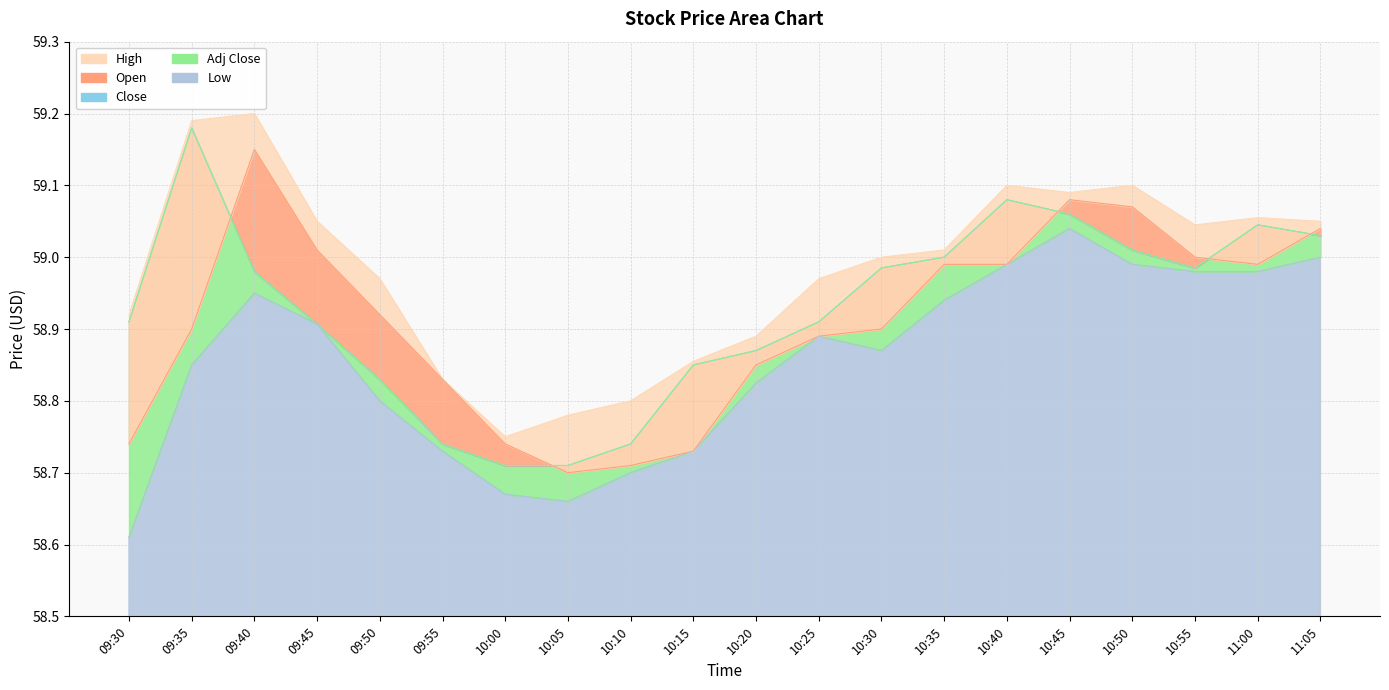

Count the number of data series in this chart.

5